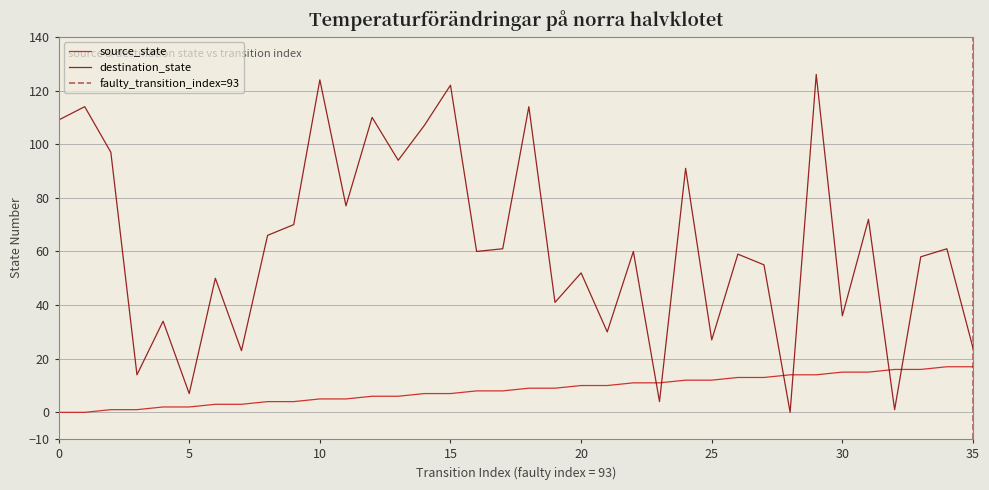

The value of destination_state at 15 is 122. True or false?

True